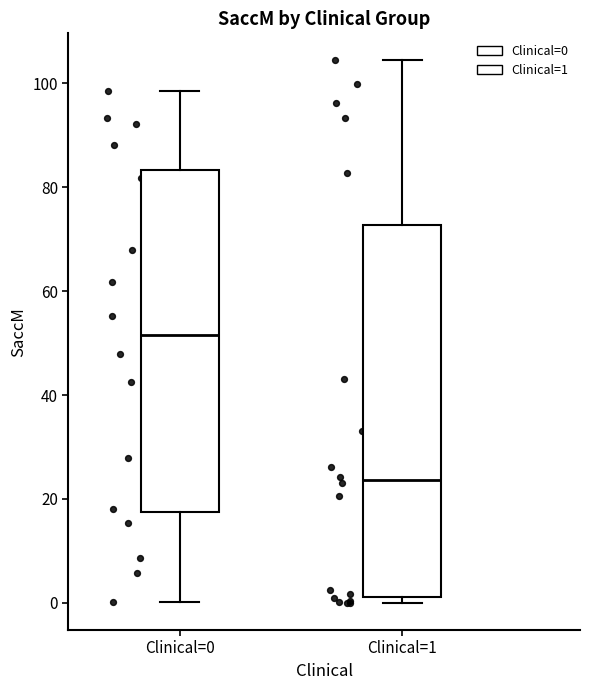

Comparing the boxes themselves (not the whiskers), which one is the tallest?

Clinical=1